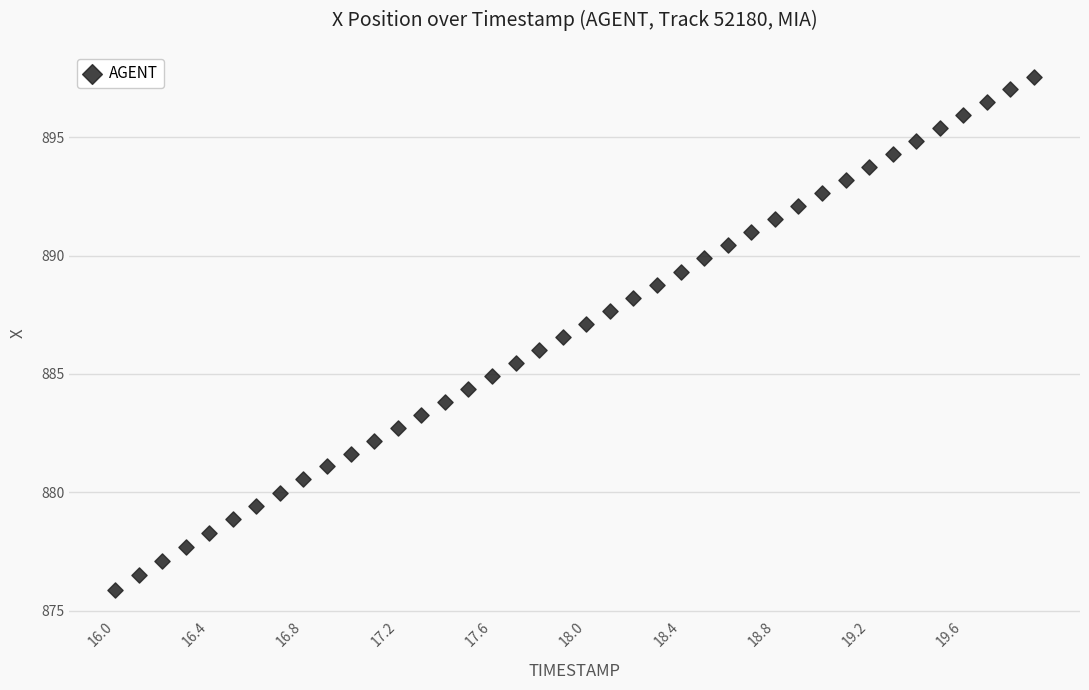

What is the range of X values (max minus min)?

3.9